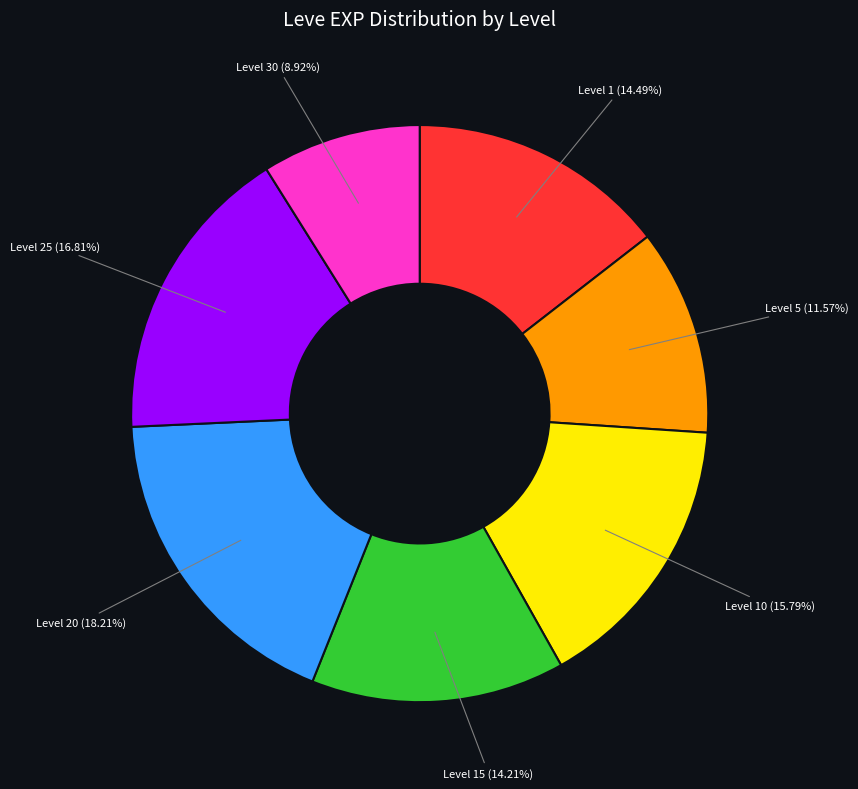

Between Level 30 (8.92%) and Level 25 (16.81%), which is larger?

Level 25 (16.81%)